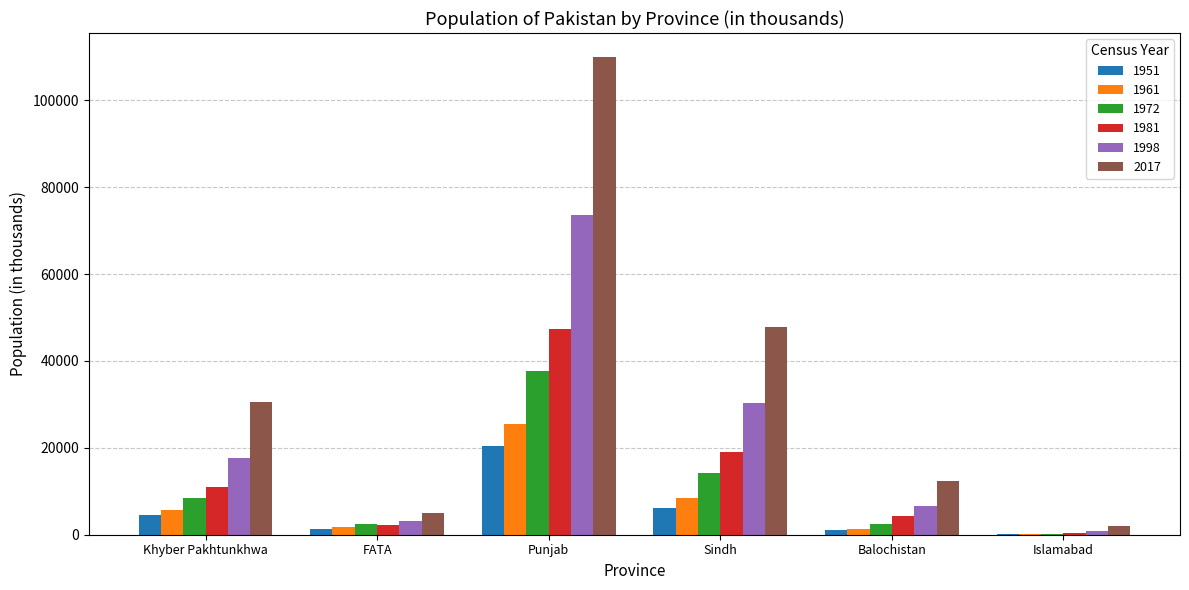

What is the average value of the 1972 series?

10885